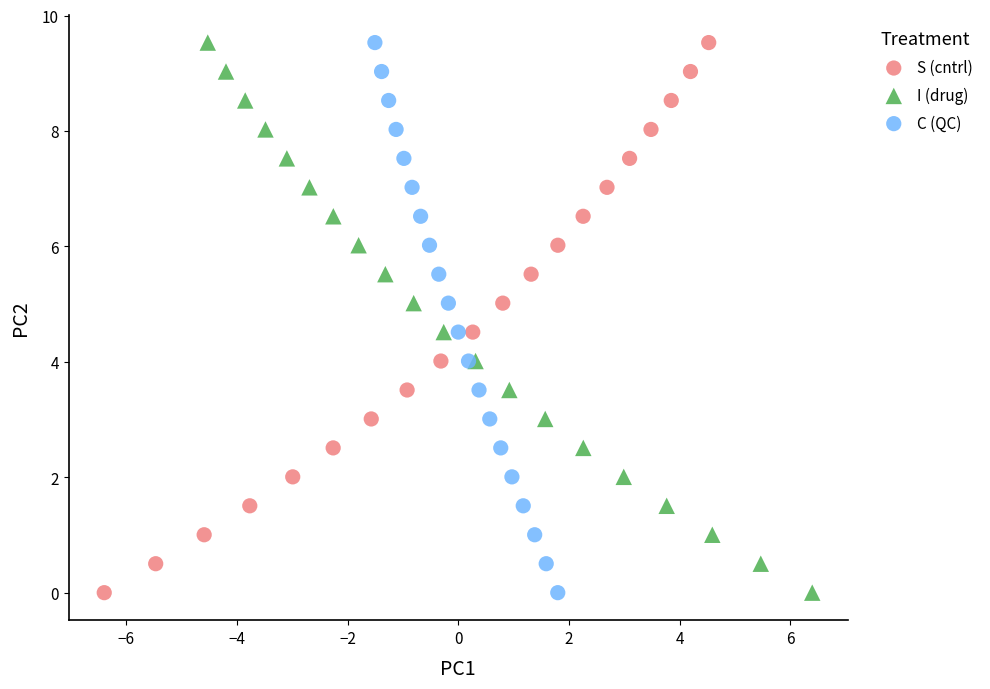

What are all the series names shown in the legend?

S (cntrl), I (drug), C (QC)